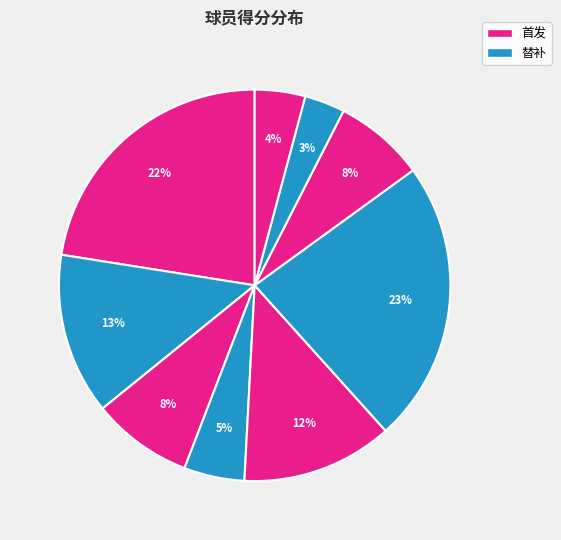

Count the number of slices in the pie.

9